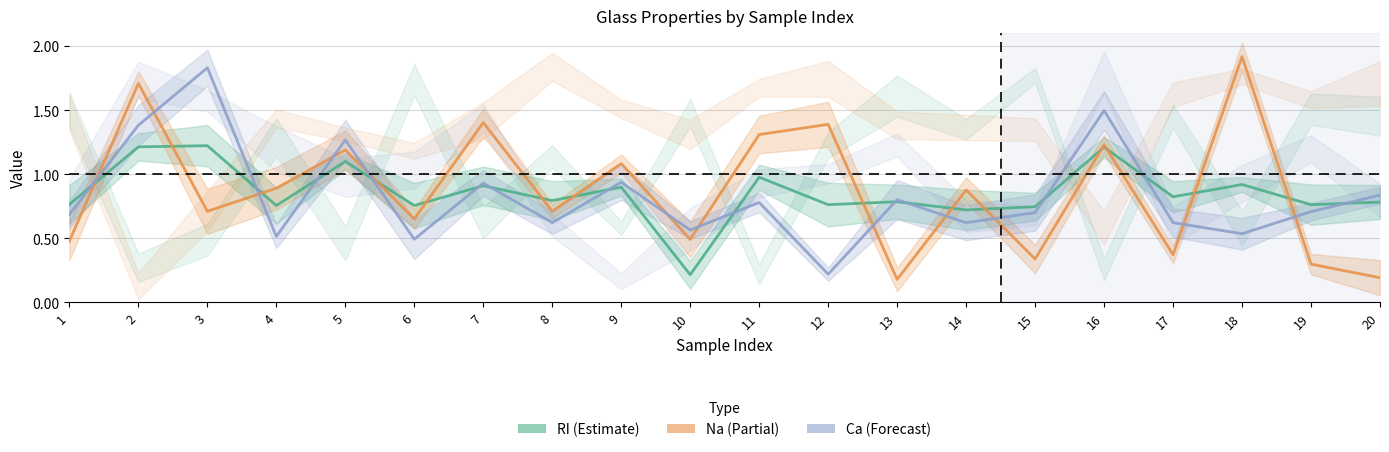

What is the difference between the maximum and minimum values in the Ca series?

1.6